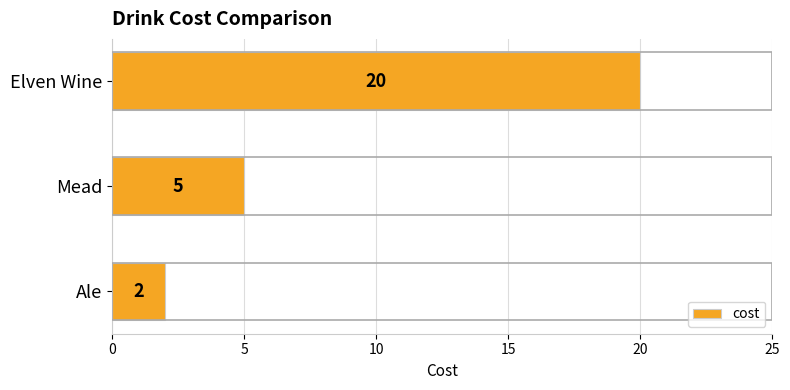

Rank the categories by value from lowest to highest.

Ale, Mead, Elven Wine